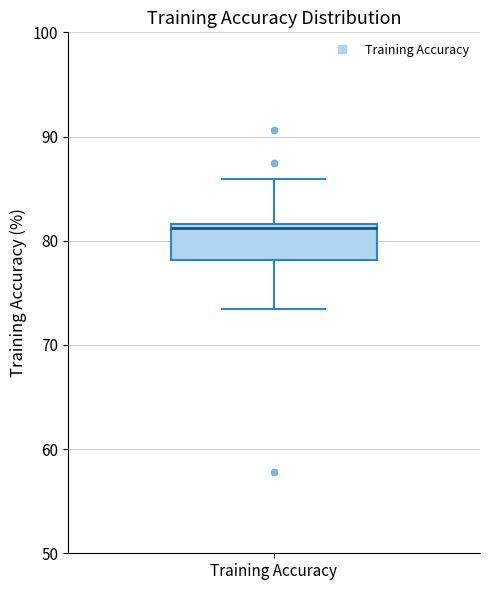

Where is the lower edge of the box for Training Accuracy on the y-axis? The values are not printed on the chart, so give them approximately, as read against the axis.

78